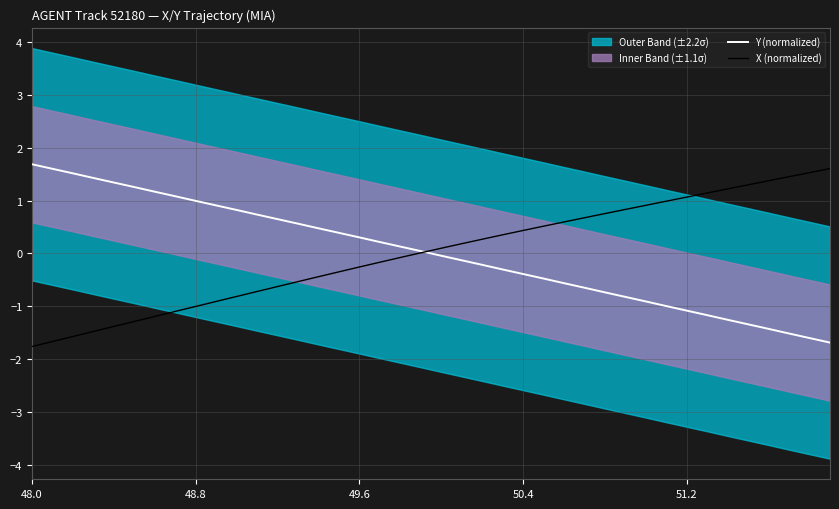

What is the lowest value of the Y (normalized) series?

-1.7